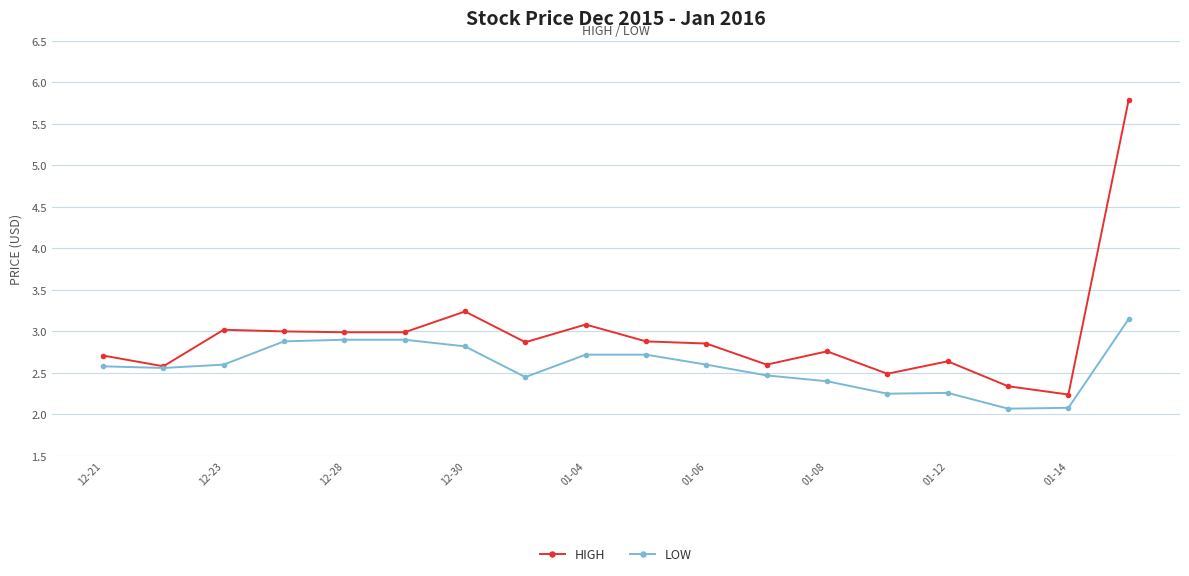

Which series has the widest spread of values?

HIGH